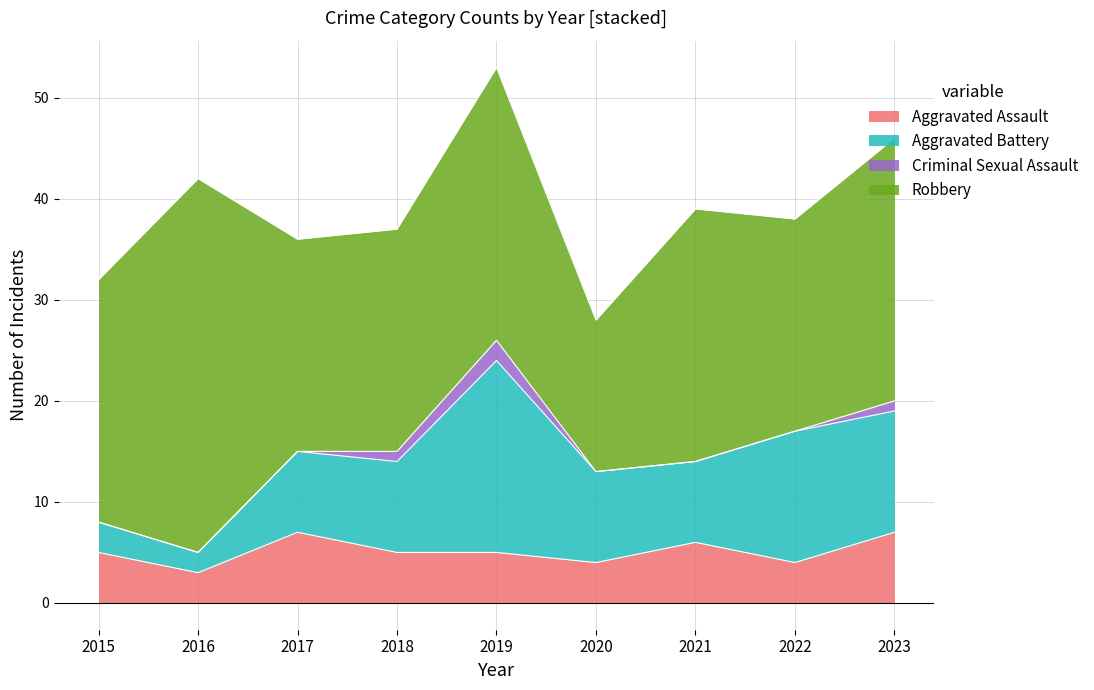

Reading left to right, list all the values displayed in this chart.

Aggravated Assault: 5	3	7	5	5	4	6	4	7
Aggravated Battery: 3	2	8	9	19	9	8	13	12
Criminal Sexual Assault: 0	0	0	1	2	0	0	0	1
Robbery: 24	37	21	22	27	15	25	21	26